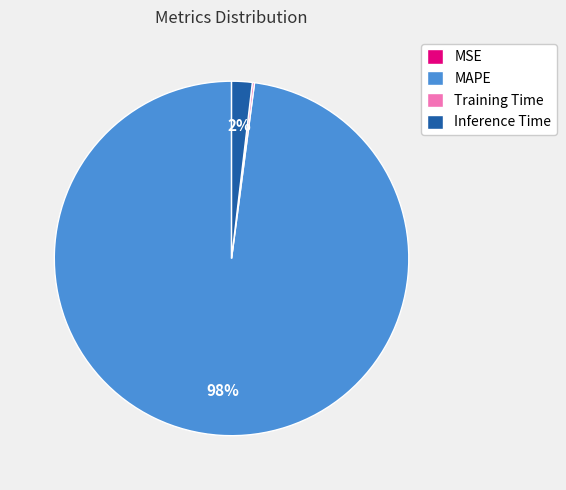

Is it true that Inference Time is 2% of the pie?

True